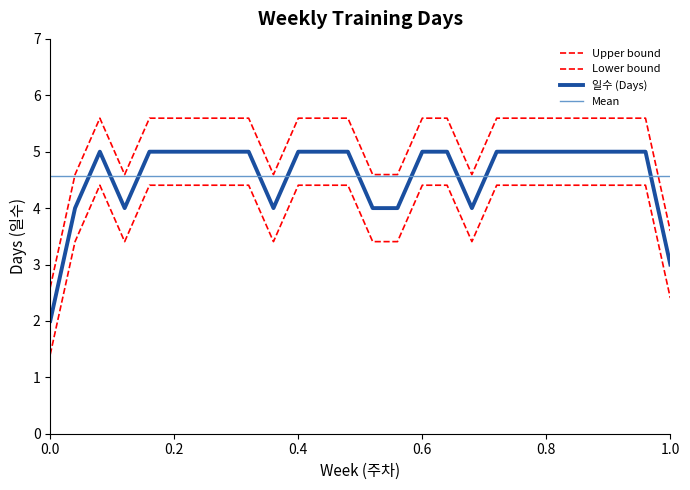

At which category does the chart reach its peak across all series?

3주차